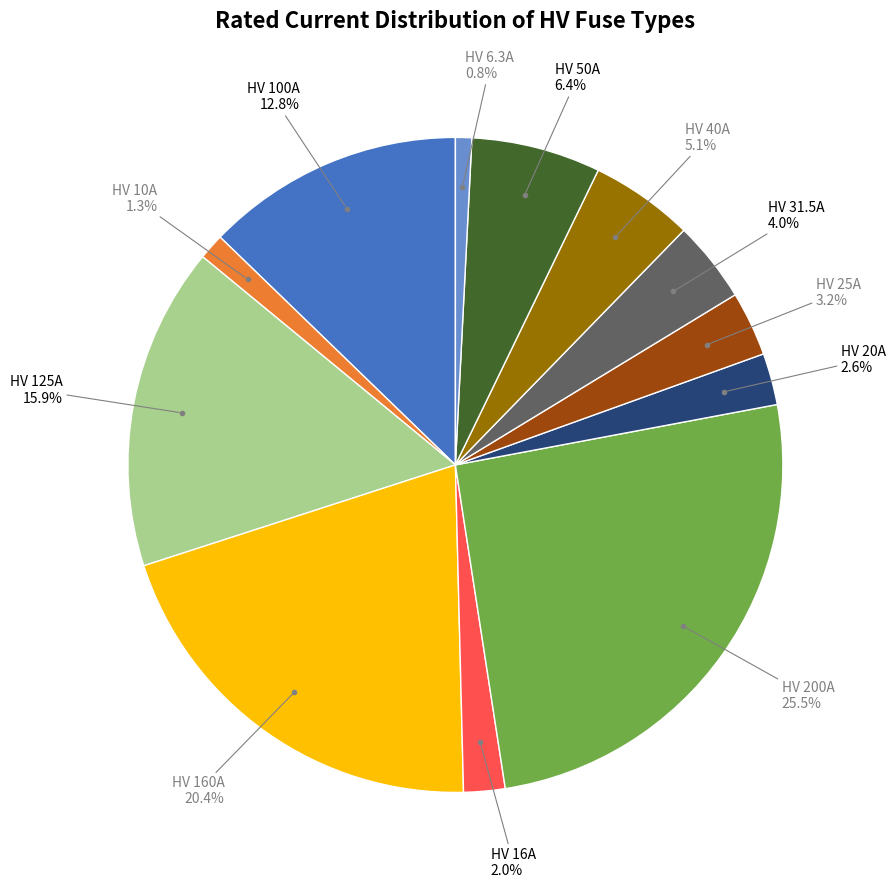

To the nearest percent, what is the average slice percentage?

8%